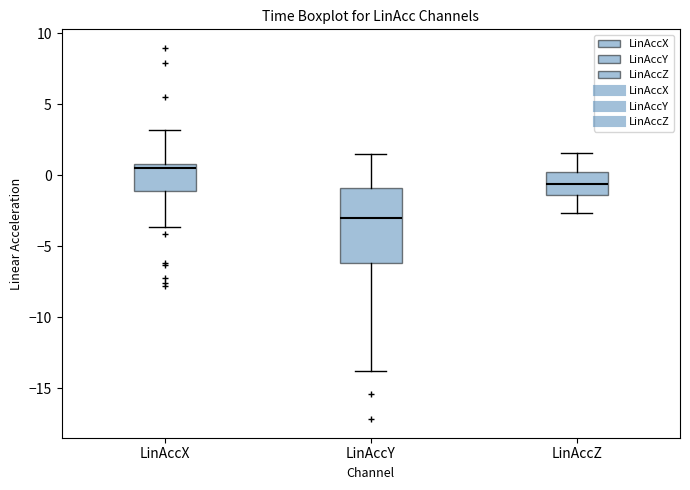

Where is the lower edge of the box for LinAccY on the y-axis? The values are not printed on the chart, so give them approximately, as read against the axis.

-6.0